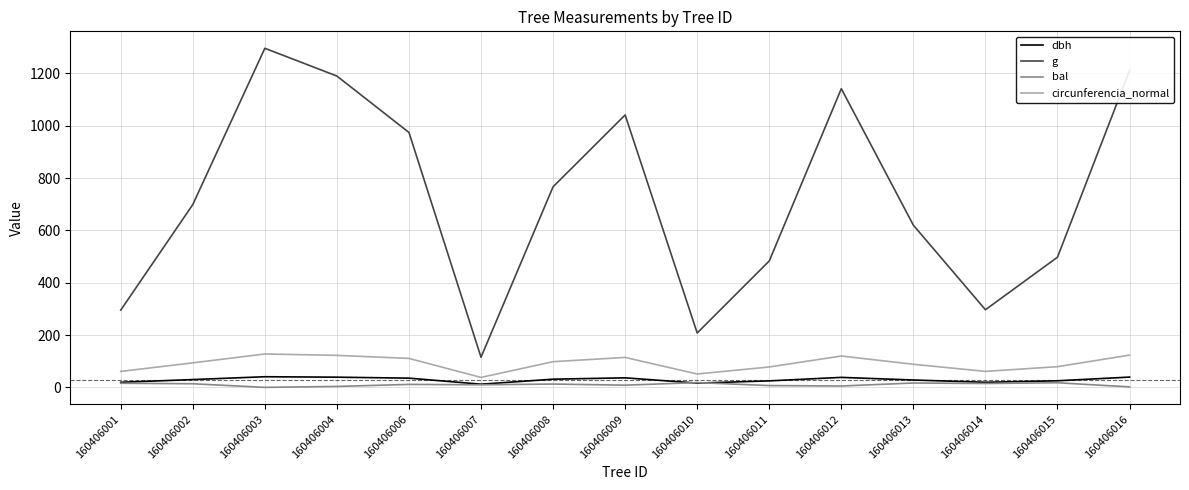

How many interior local valleys does the g series have?

3